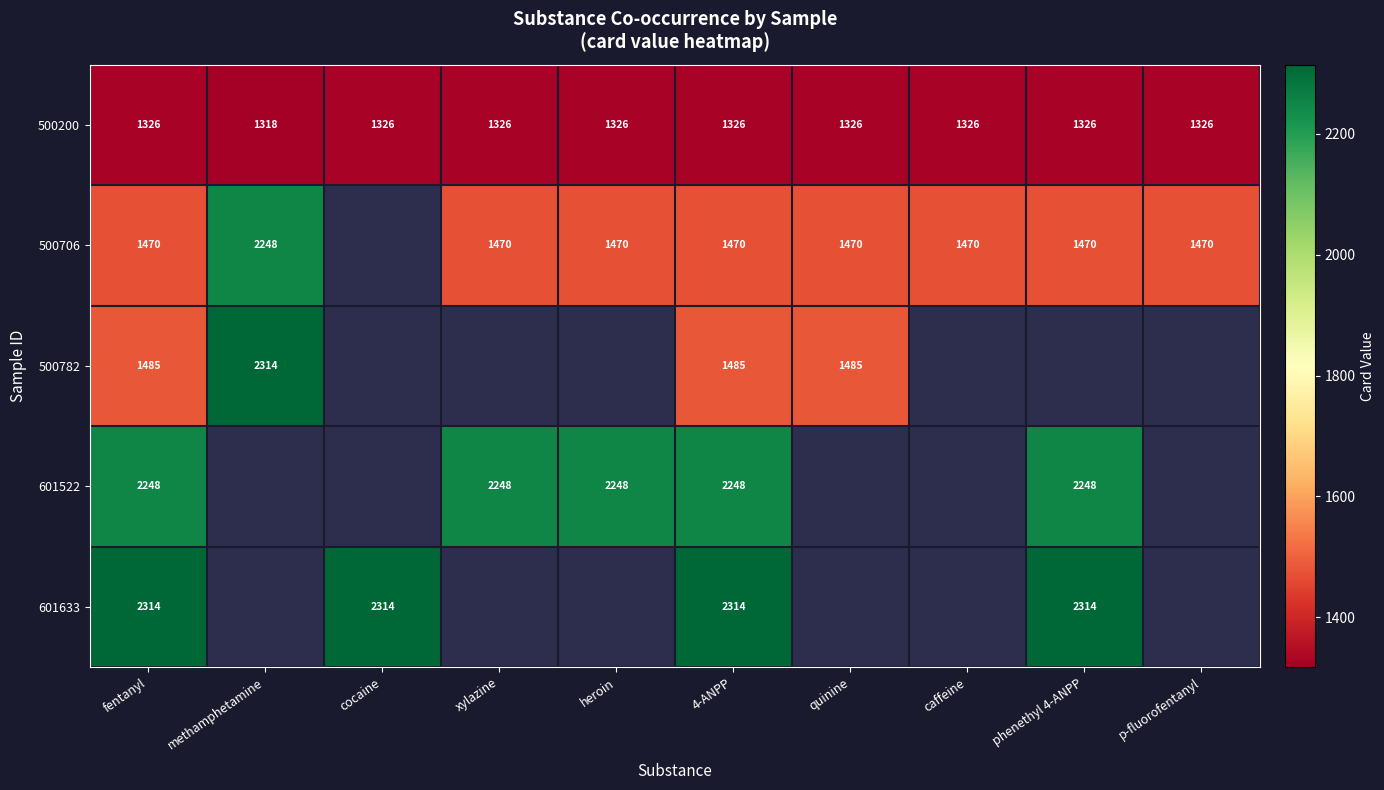

How many values in the 500200 series are below 1326?

1